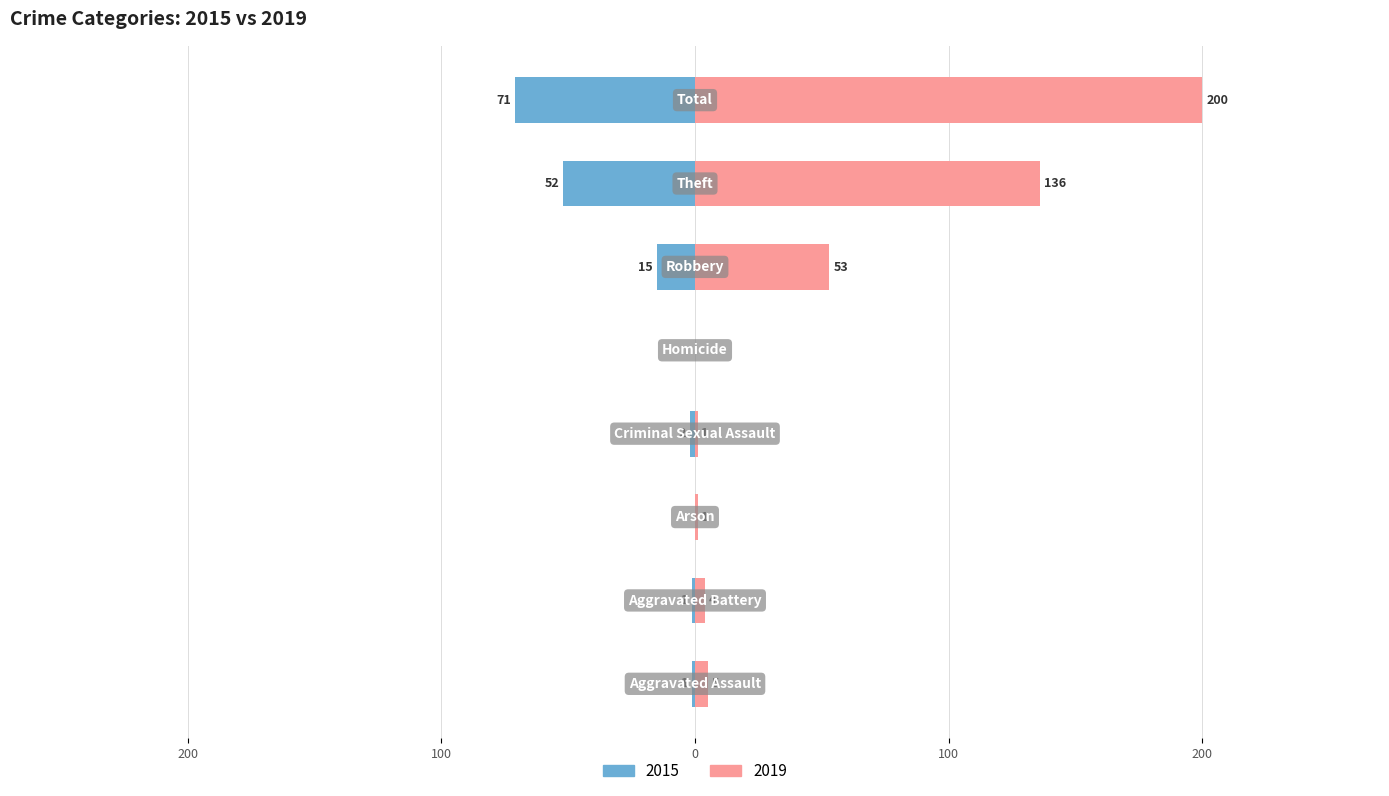

Is it true that 2019 equals -104 at Homicide?

False